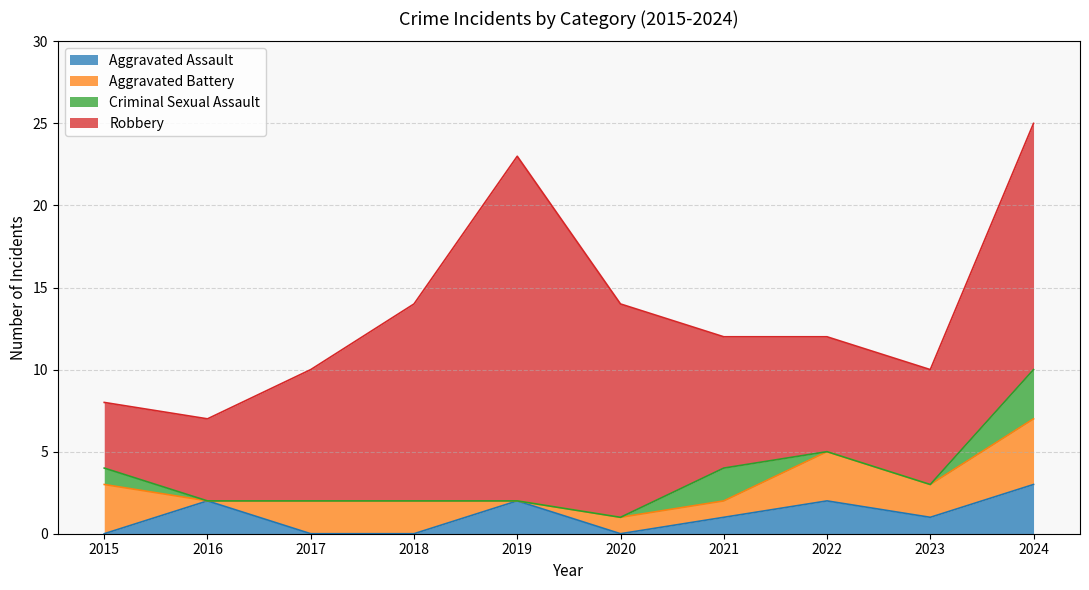

At which label does Robbery reach its peak?

2019